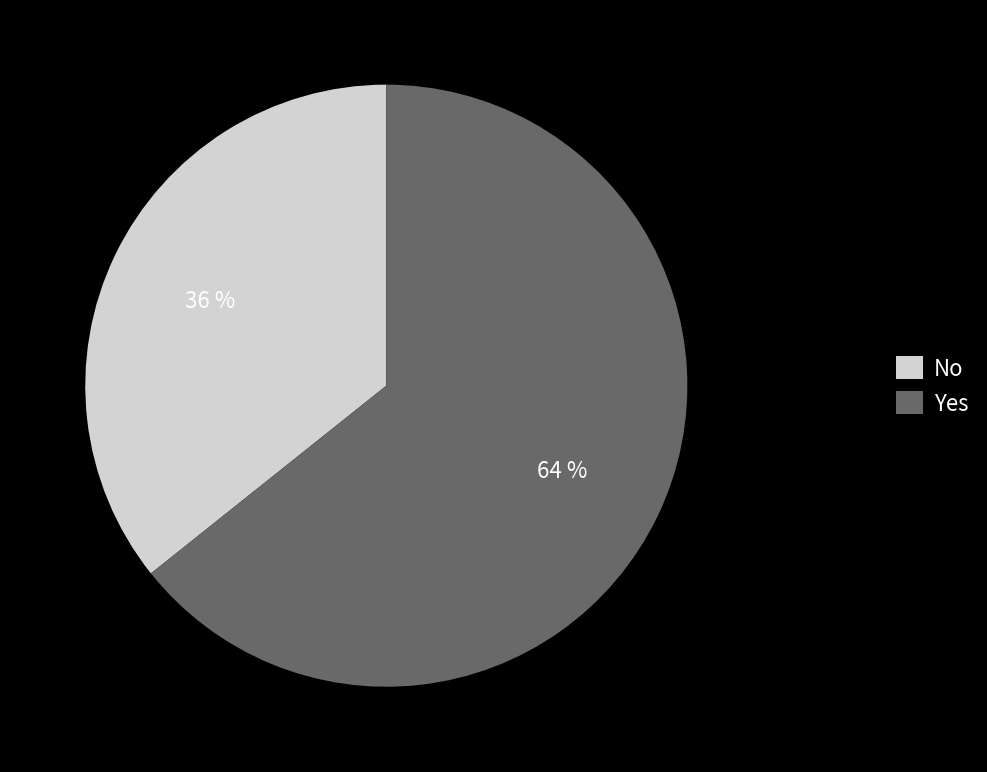

How many slices are in this pie chart?

2